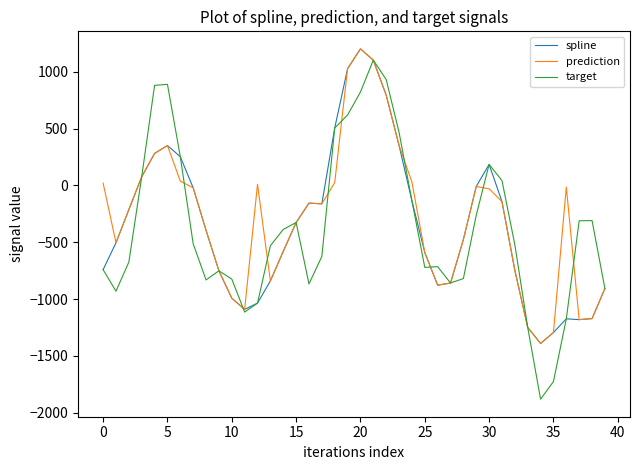

Which series has the largest range (max minus min)?

target